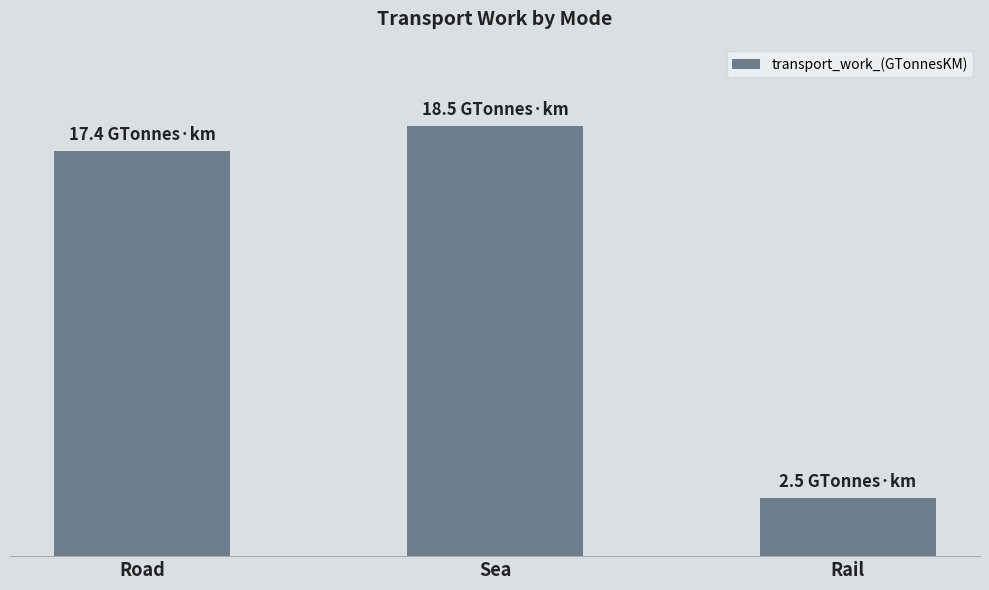

Between Rail and Sea, which is larger?

Sea